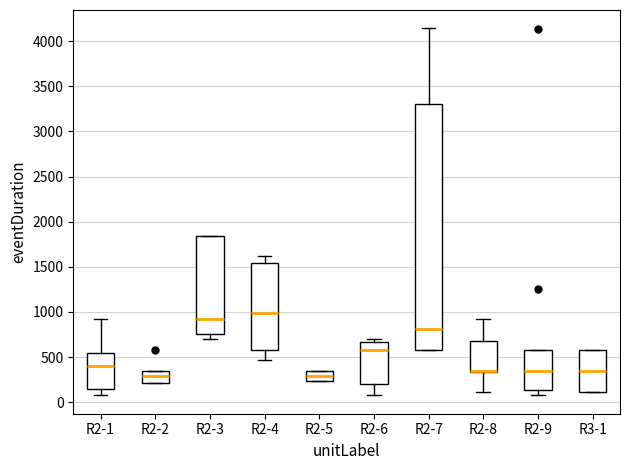

Reading left to right, transcribe this box plot: for each box, give where its median line is, the range the box spans, and where its two whiskers end, as read against the y-axis. The values are not printed on the chart, so give them approximately, as read against the axis.

R2-1: median 400, box 150 to 550, whiskers 100 to 950
R2-2: median 300, box 200 to 350, whiskers 200 to 350
R2-3: median 950, box 750 to 1850, whiskers 700 to 1850
R2-4: median 1000, box 600 to 1550, whiskers 450 to 1600
R2-5: median 300, box 250 to 350, whiskers 250 to 350
R2-6: median 600, box 200 to 650, whiskers 100 to 700
R2-7: median 800, box 600 to 3300, whiskers 600 to 4150
R2-8: median 350 (drawn on the box's lower edge), box 350 to 700, whiskers 100 to 950
R2-9: median 350, box 150 to 600, whiskers 100 to 600
R3-1: median 350, box 100 to 600, whiskers 100 to 600